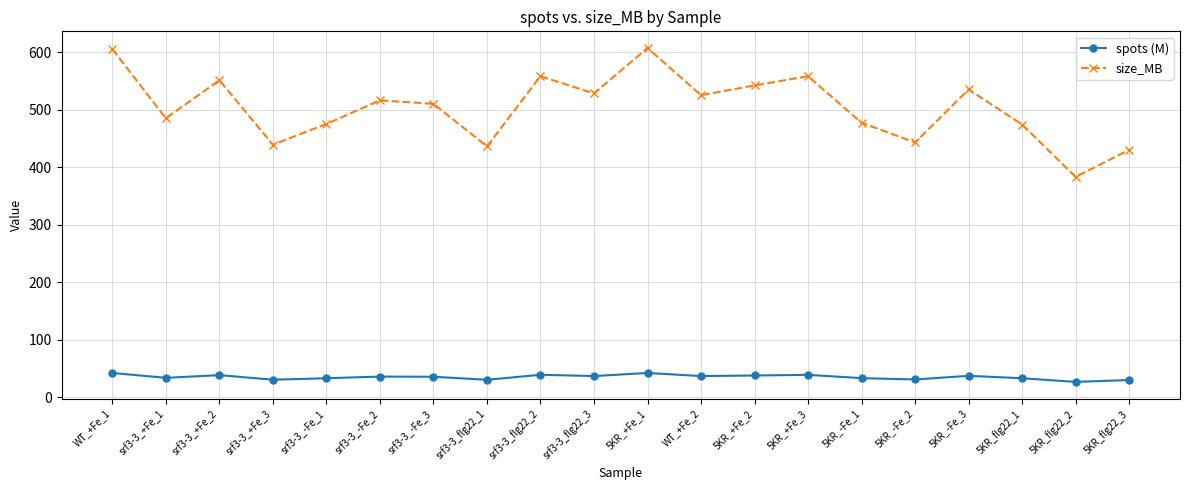

Which series has the largest range (max minus min)?

size_MB